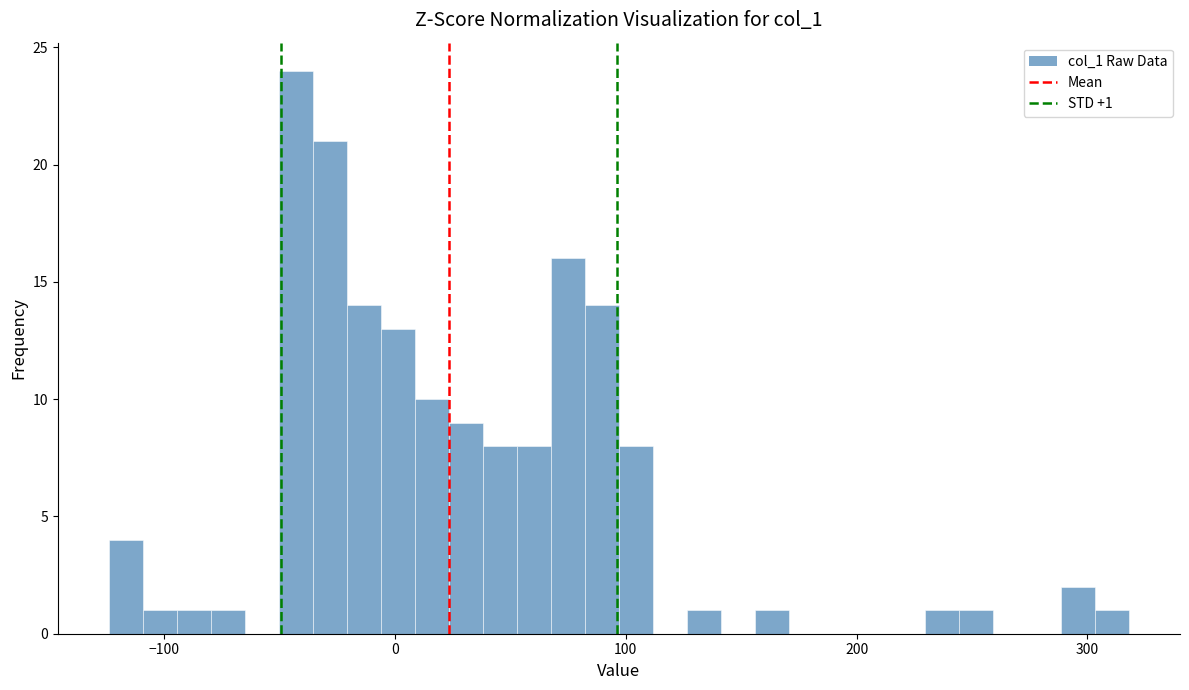

Around what value on the x-axis is the tallest bar? Give the approximate position of its centre, as read against the axis.

-40